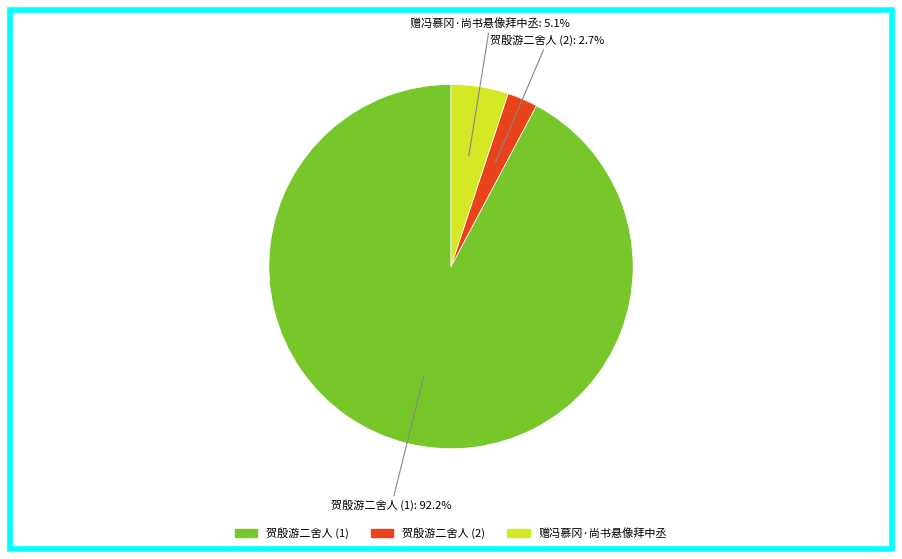

How many slices are in this pie chart?

3